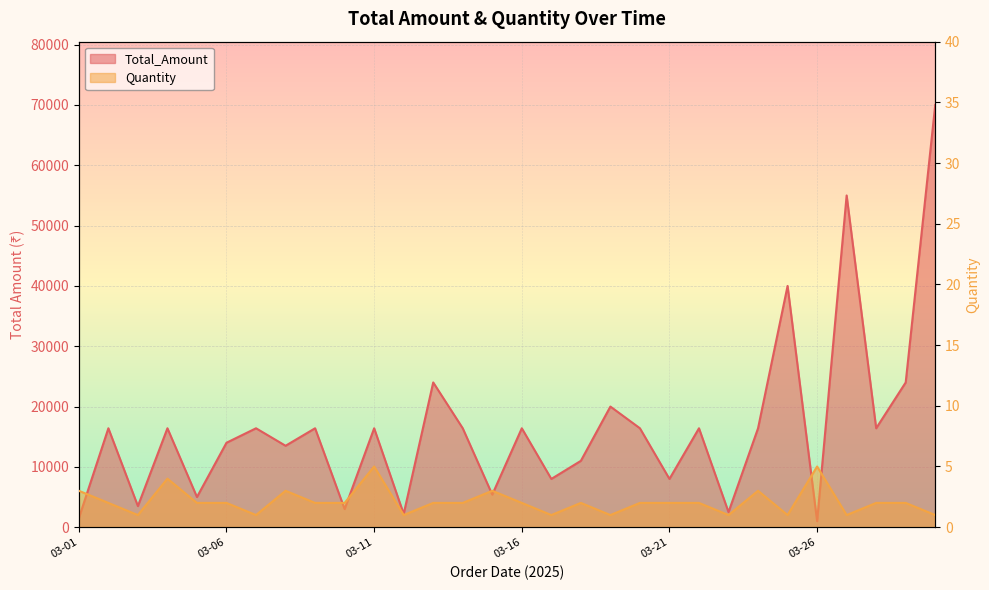

The Quantity series shows 7 at 03-11. True or false?

False